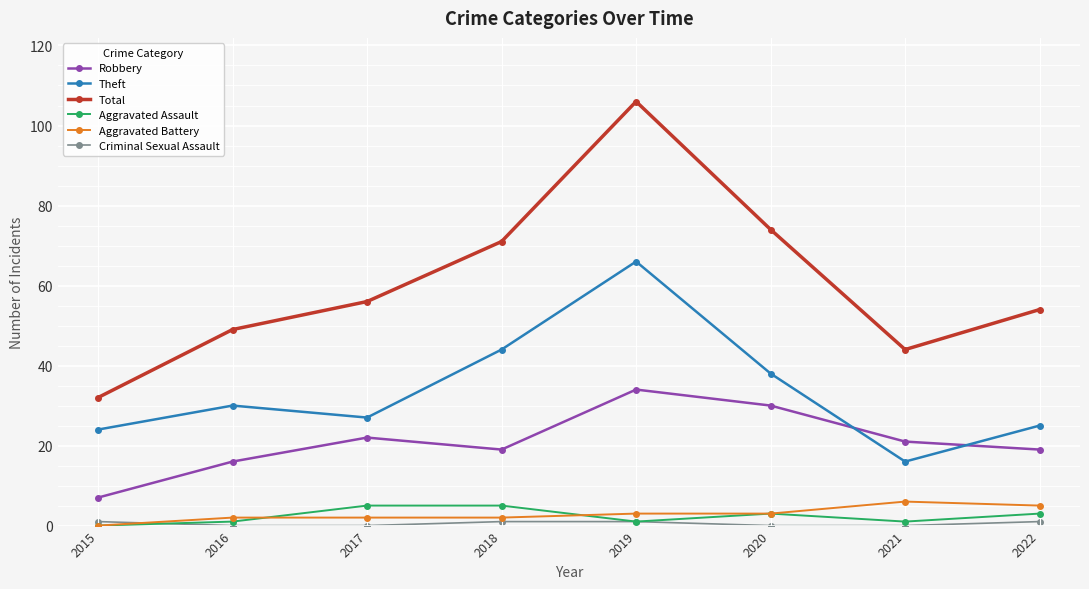

What is the difference between the Theft values at 2022 and 2021?

9